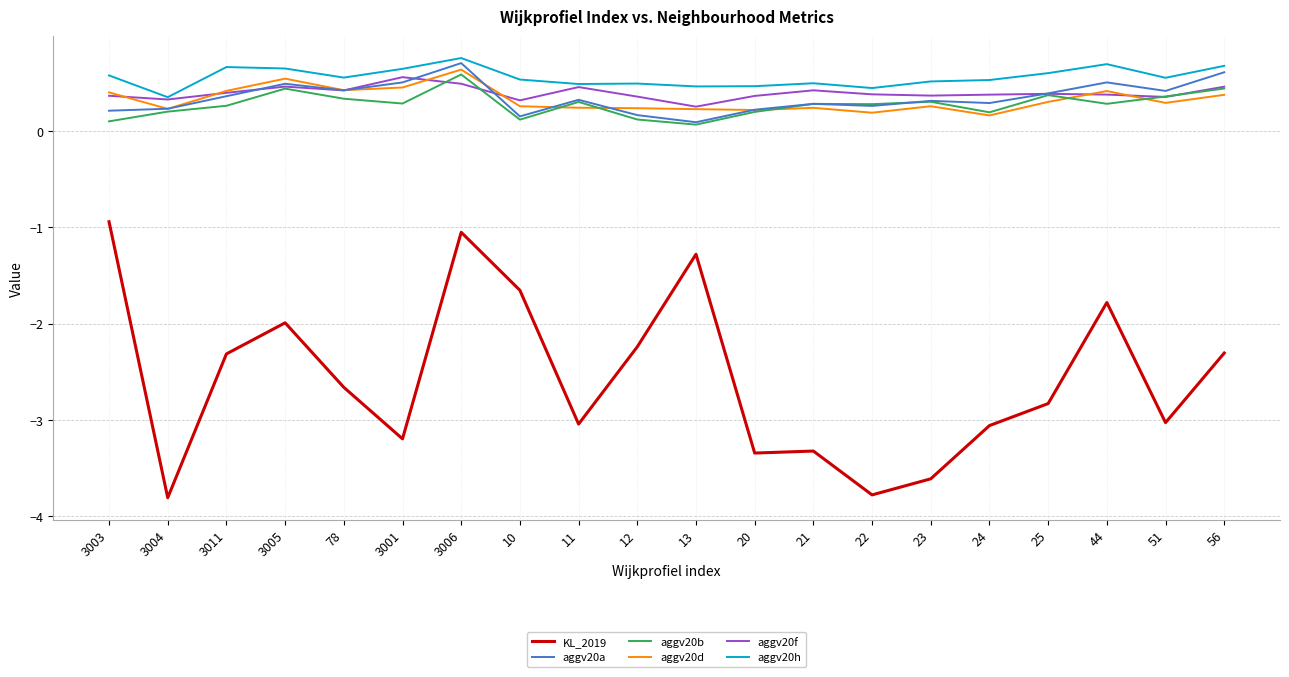

True or false: KL_2019 and aggv20h cross at least once.

False